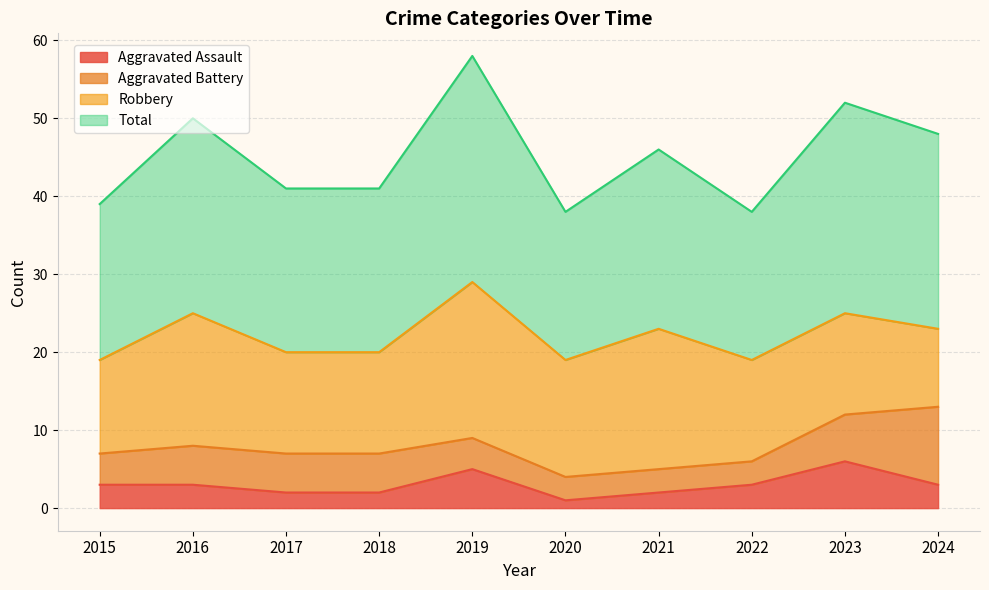

Count the number of categories in the chart.

10